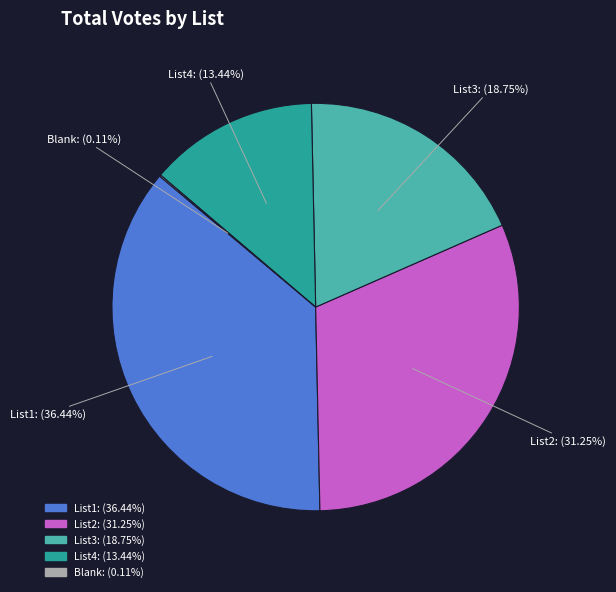

To the nearest percent, what is the difference between the largest and smallest slice percentages?

36%